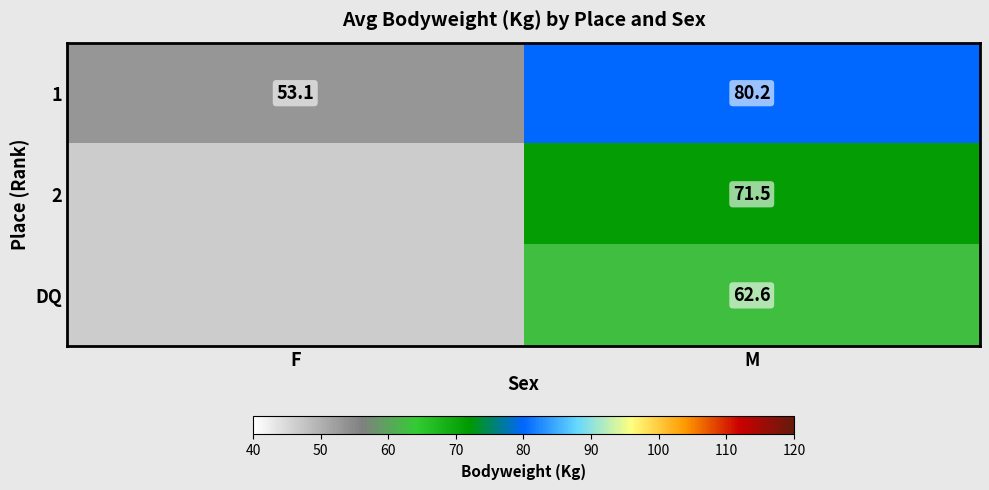

How many data points in 1 are above 80?

1